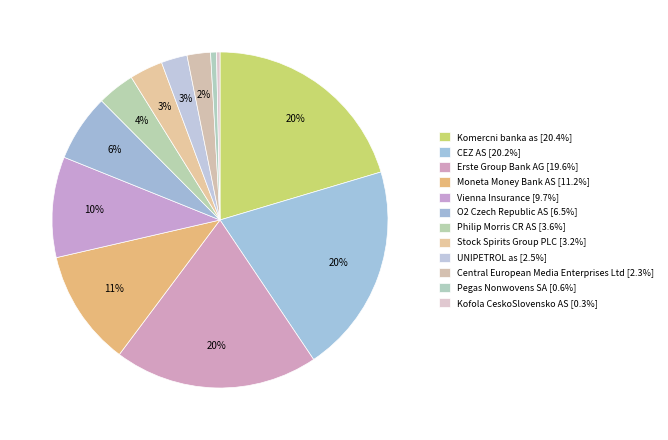

How many segments does this pie chart have?

12